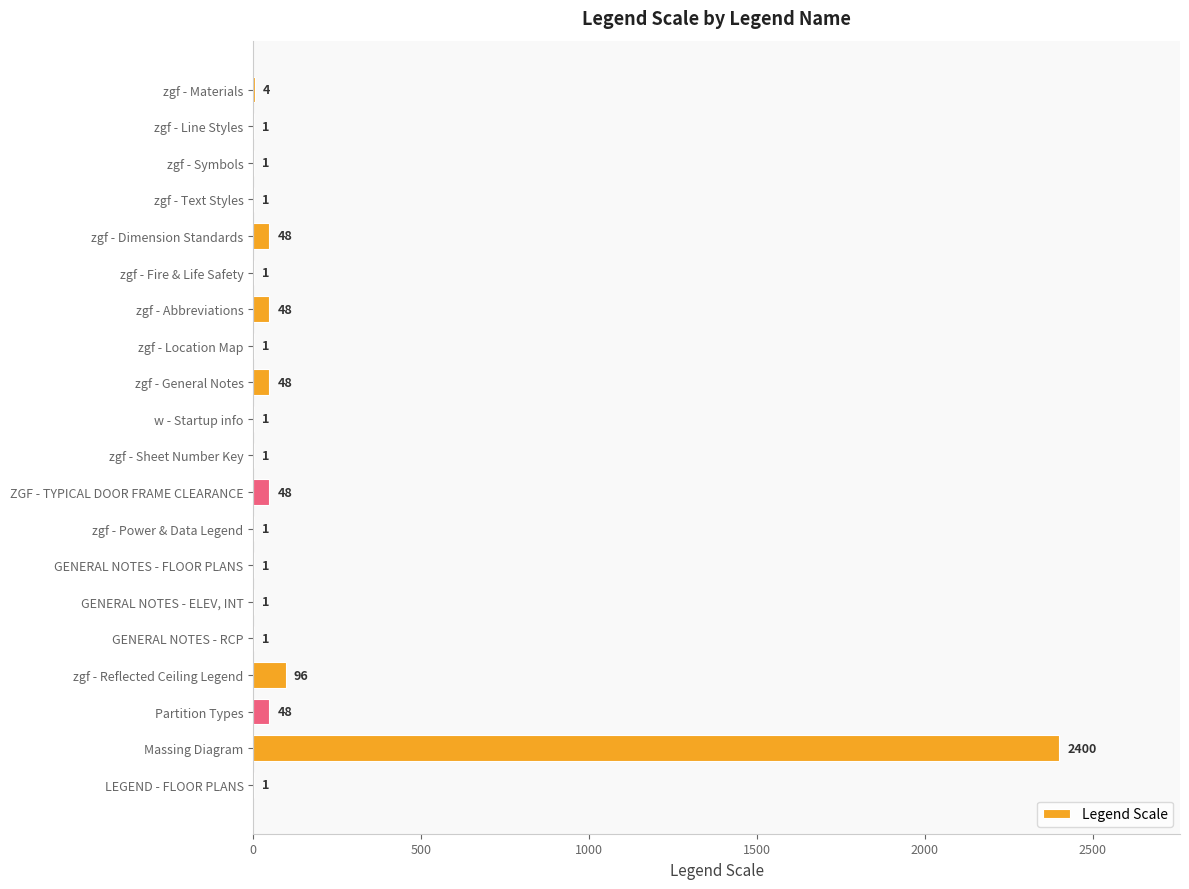

What is the maximum value shown in the chart?

2400